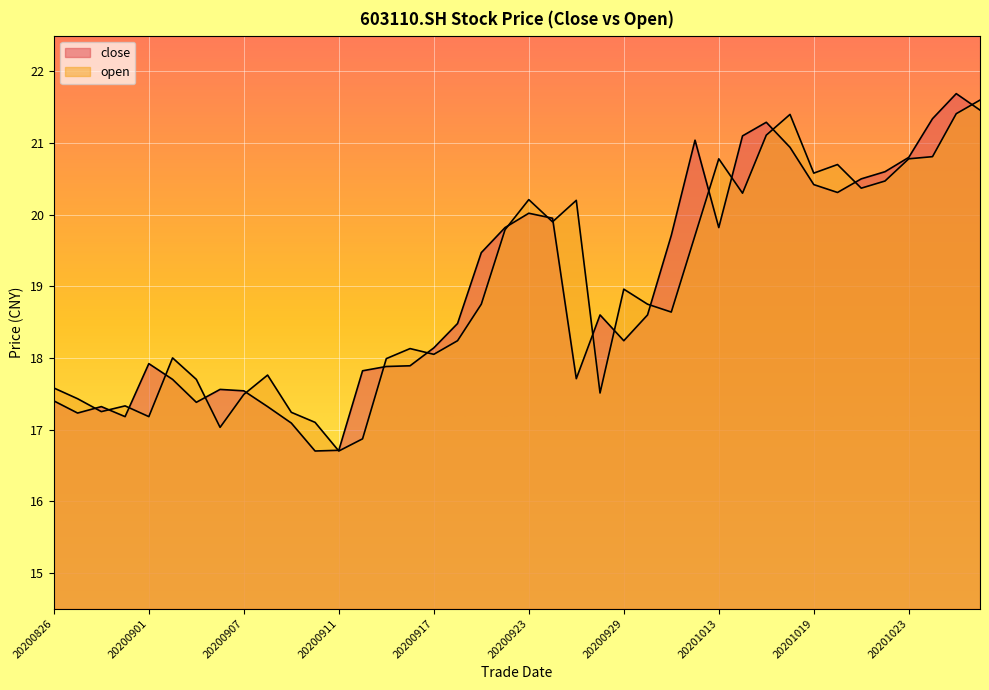

Which series has the largest range (max minus min)?

close